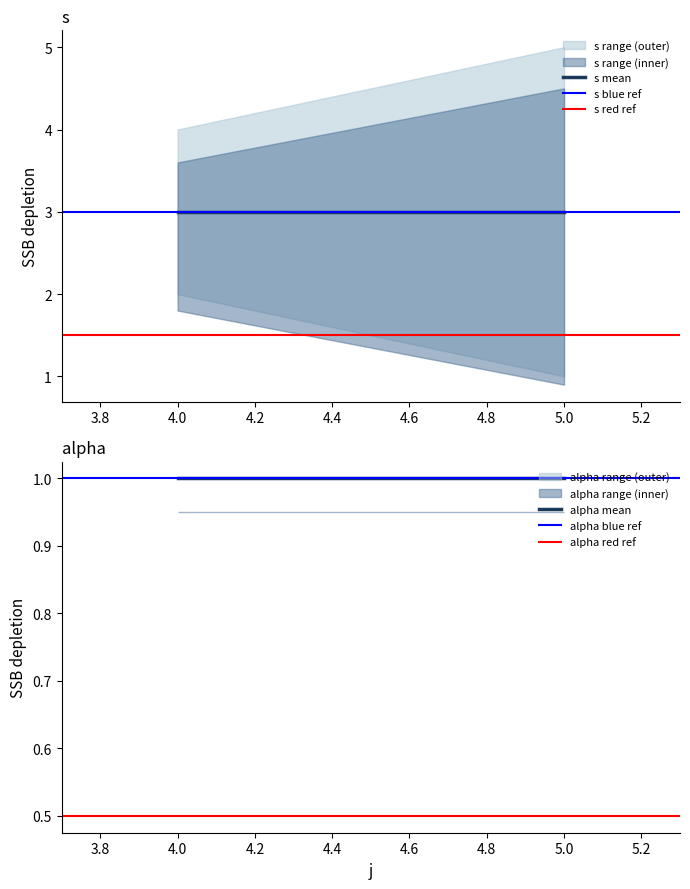

Between 3.6 and 3.8, which series saw the biggest shift?

s mean